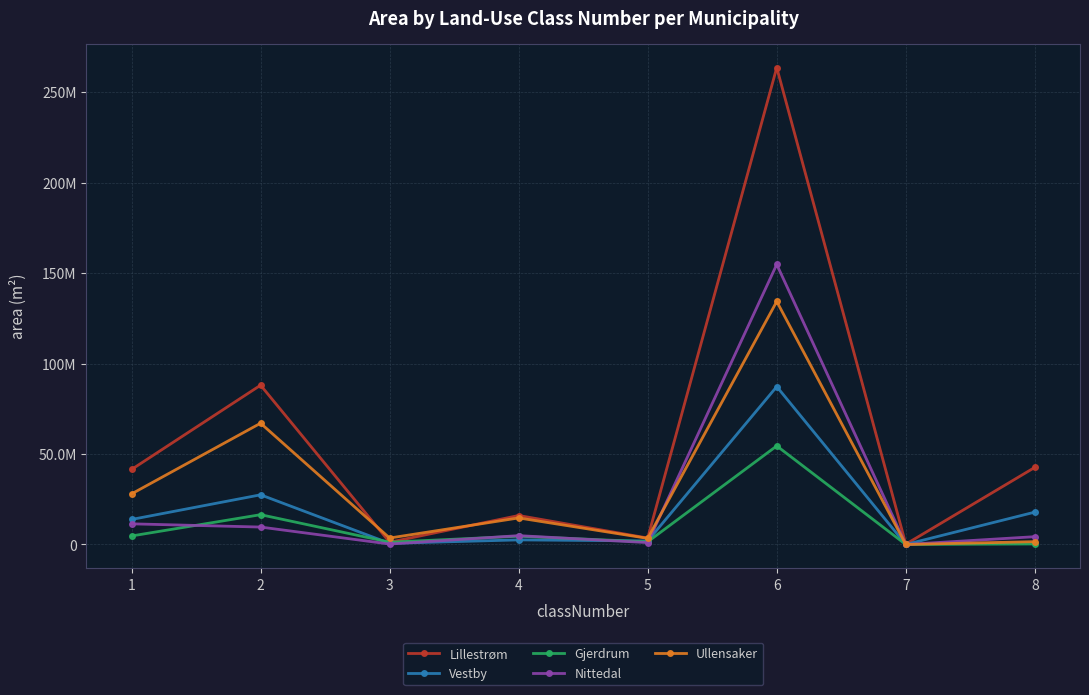

What are all the series names shown in the legend?

Lillestrøm, Vestby, Gjerdrum, Nittedal, Ullensaker